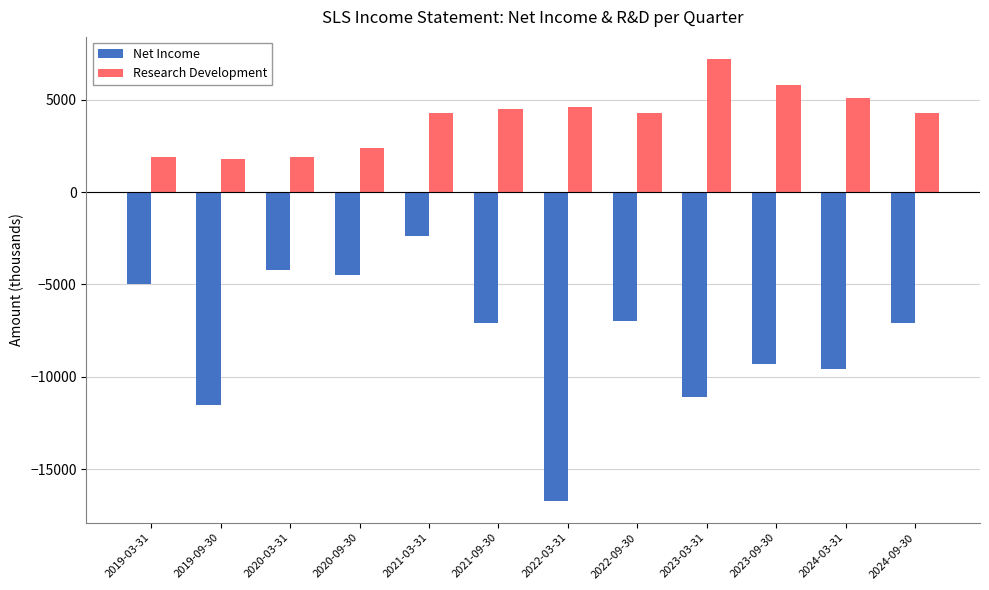

Which label corresponds to the smallest value in the chart?

2022-03-31